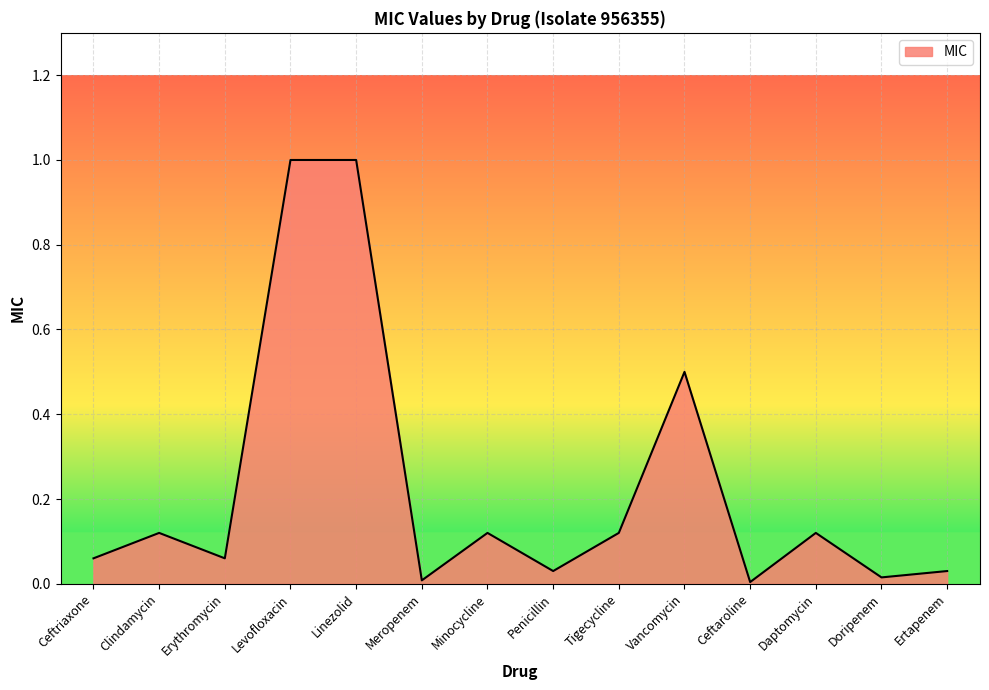

True or false: the data shows 0.0 at Ceftaroline.

True